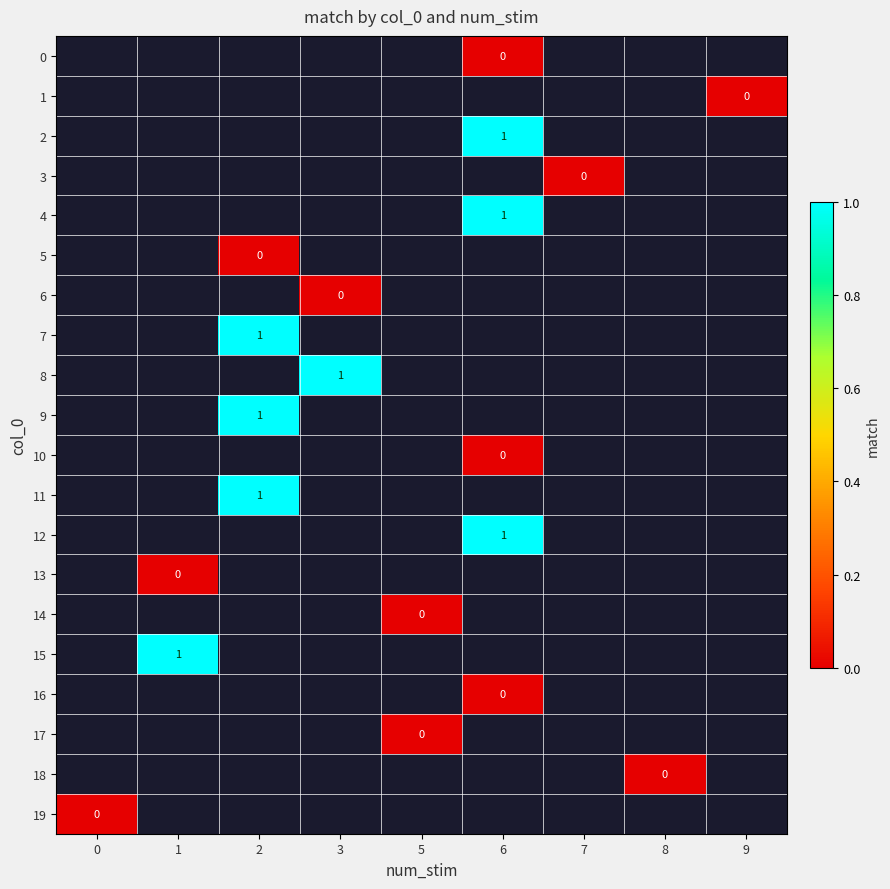

What is the maximum value shown in the chart?

1.0